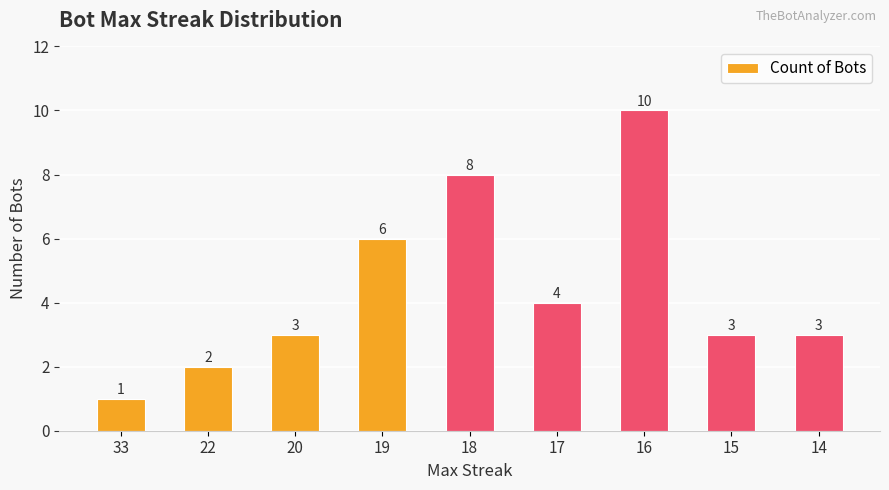

What is the approximate value at 17?

4